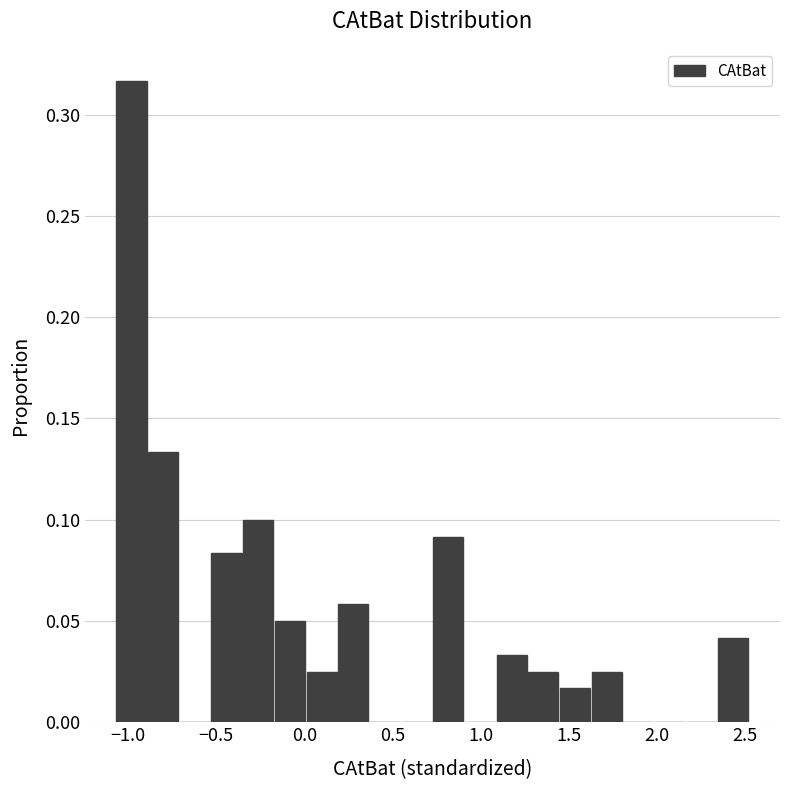

Read against the x-axis, roughly where is the centre of the tallest bar?

-1.00